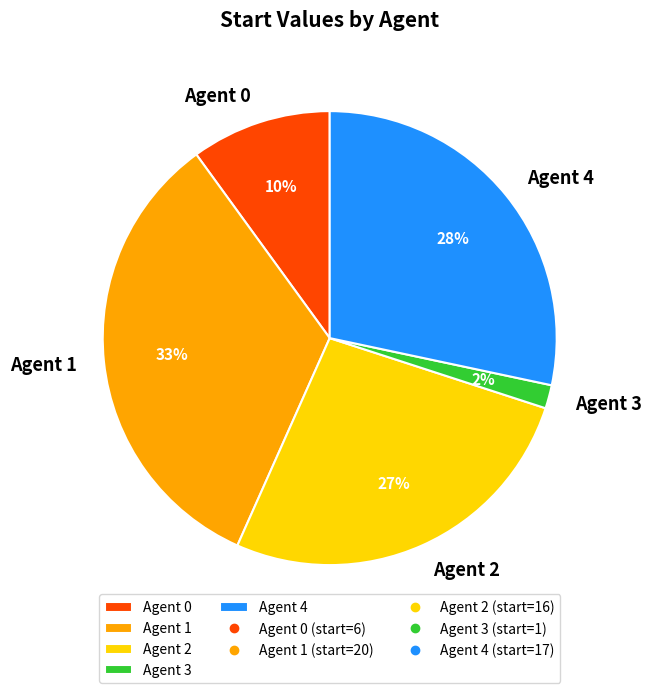

The Agent 0 slice represents 1% of the pie. True or false?

False